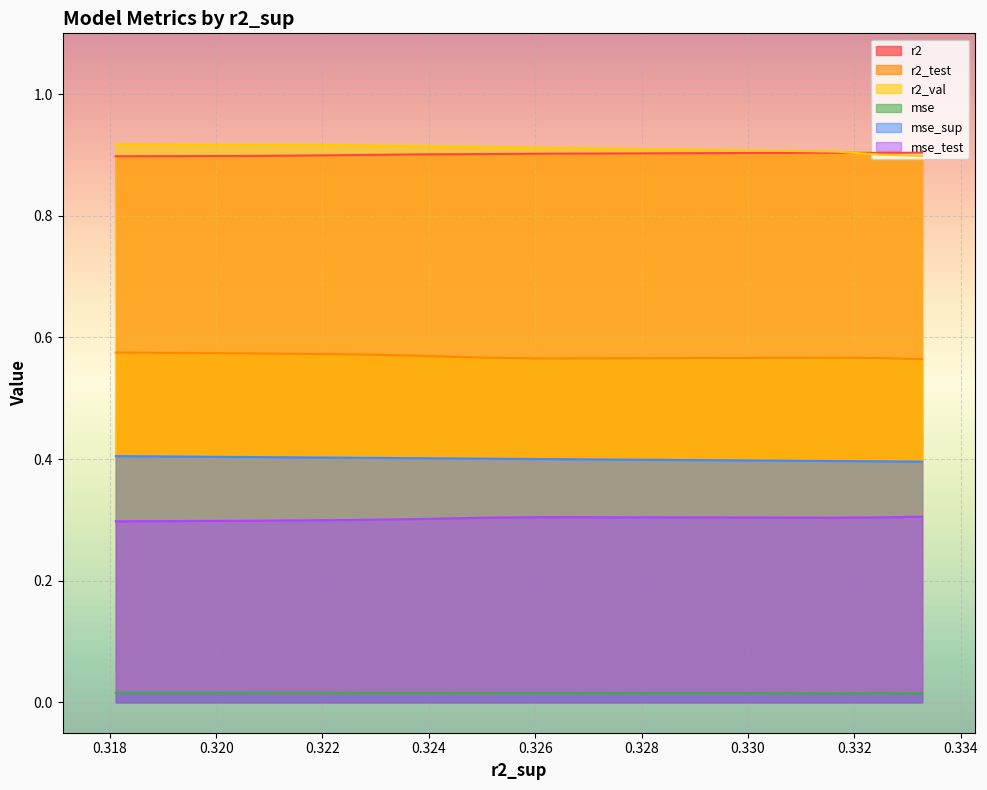

What is the maximum value for mse_test?

0.3